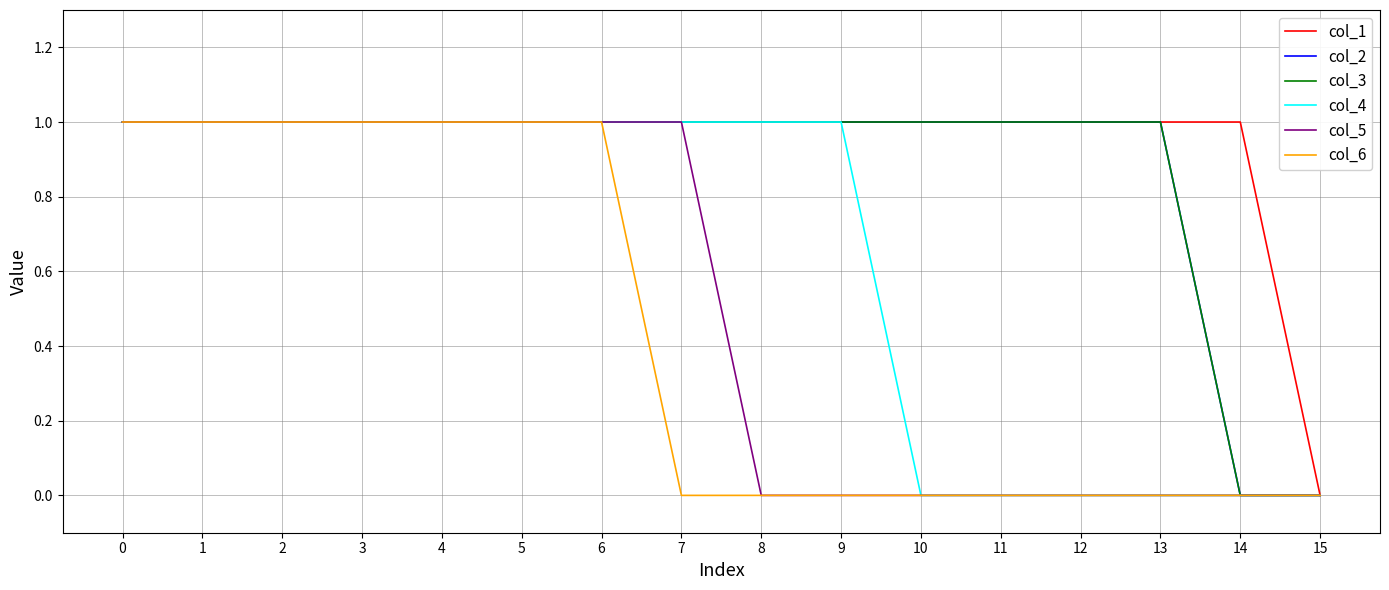

True or false: col_3 and col_6 intersect in this chart.

False